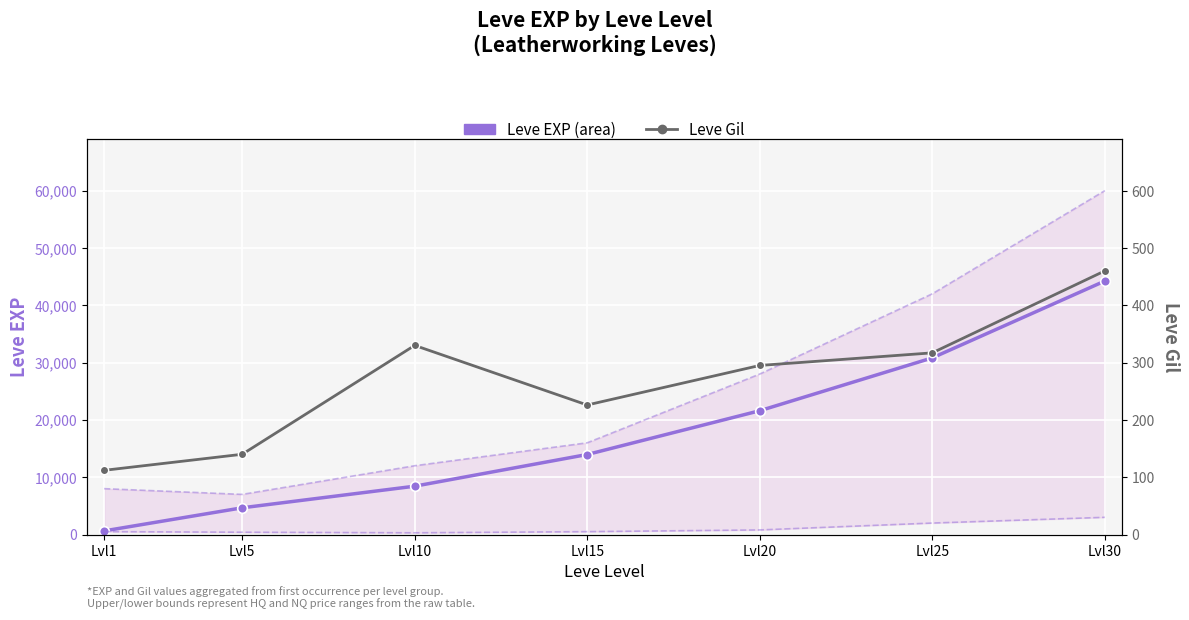

True or false: Leve EXP (Area) has more than 2 interior local peaks.

False